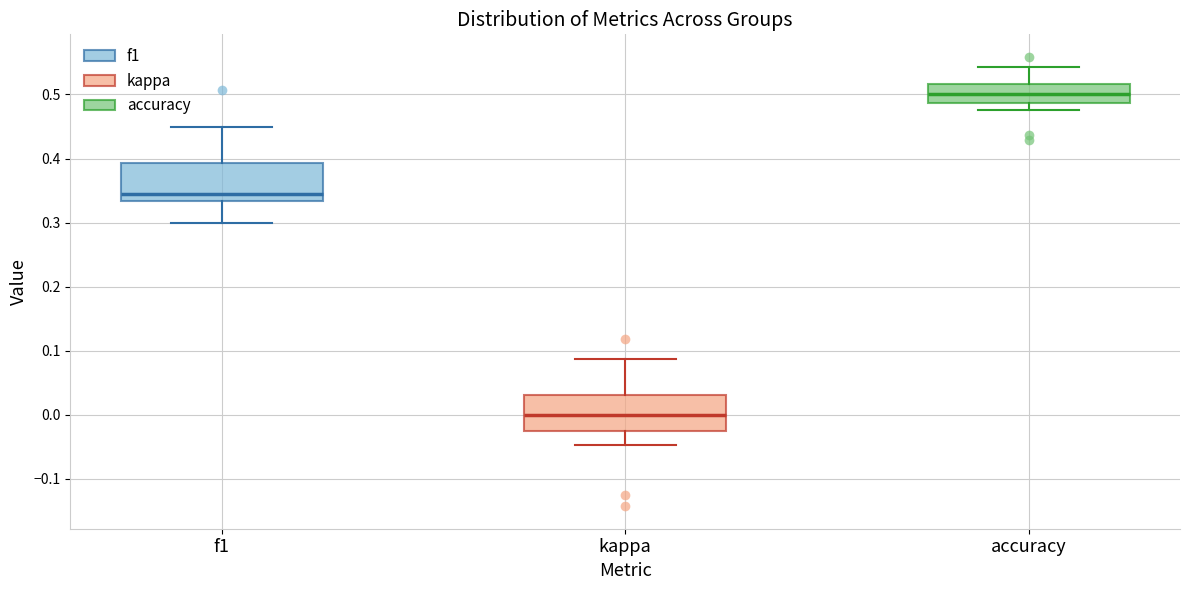

Where does the upper whisker of the box for kappa end on the y-axis? The values are not printed on the chart, so give them approximately, as read against the axis.

0.09